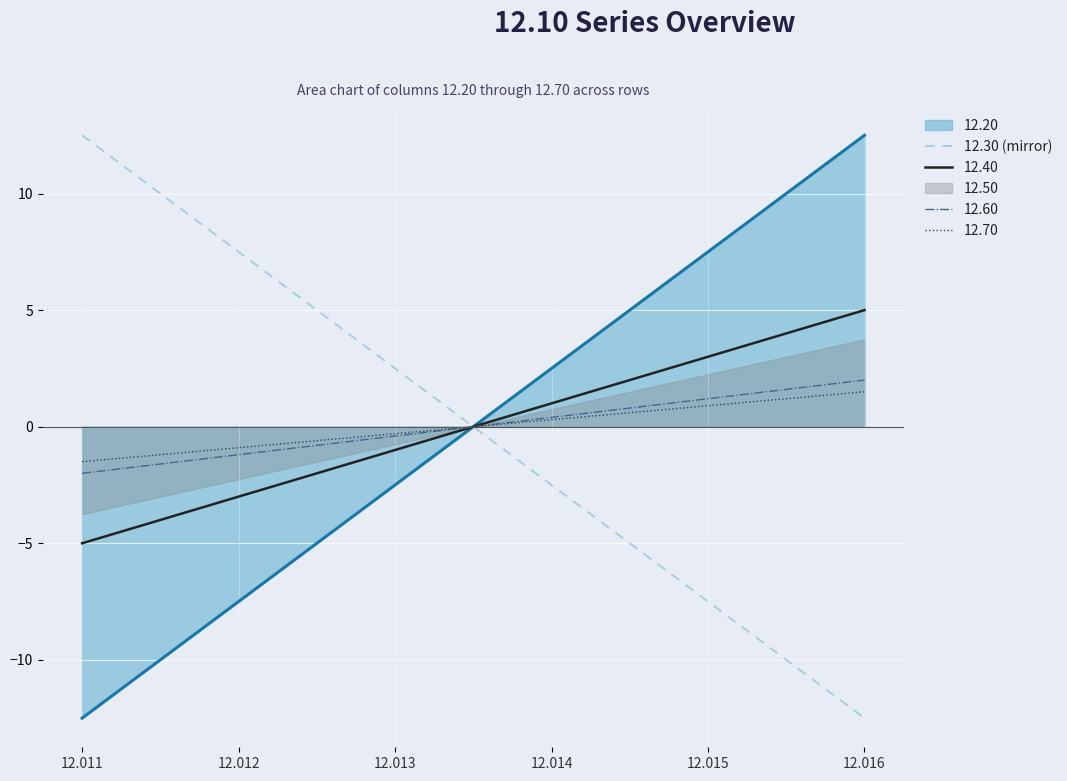

True or false: the data has more than 2 interior local peaks.

False